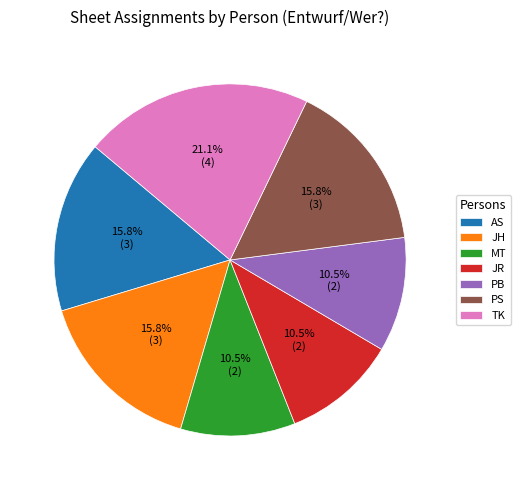

Does PS represent more than half of the total?

No